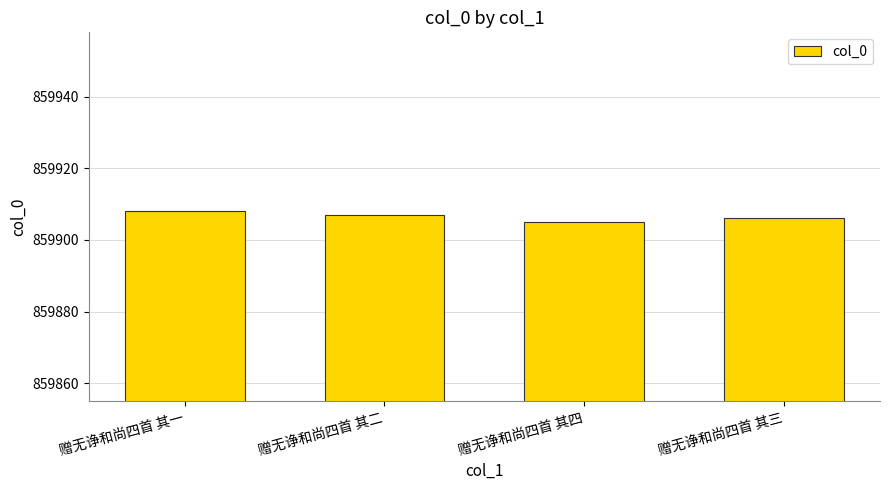

Reading right to left, extract all data points from this chart.

赠无诤和尚四首 其三=859906	赠无诤和尚四首 其四=859905	赠无诤和尚四首 其二=859907	赠无诤和尚四首 其一=859908